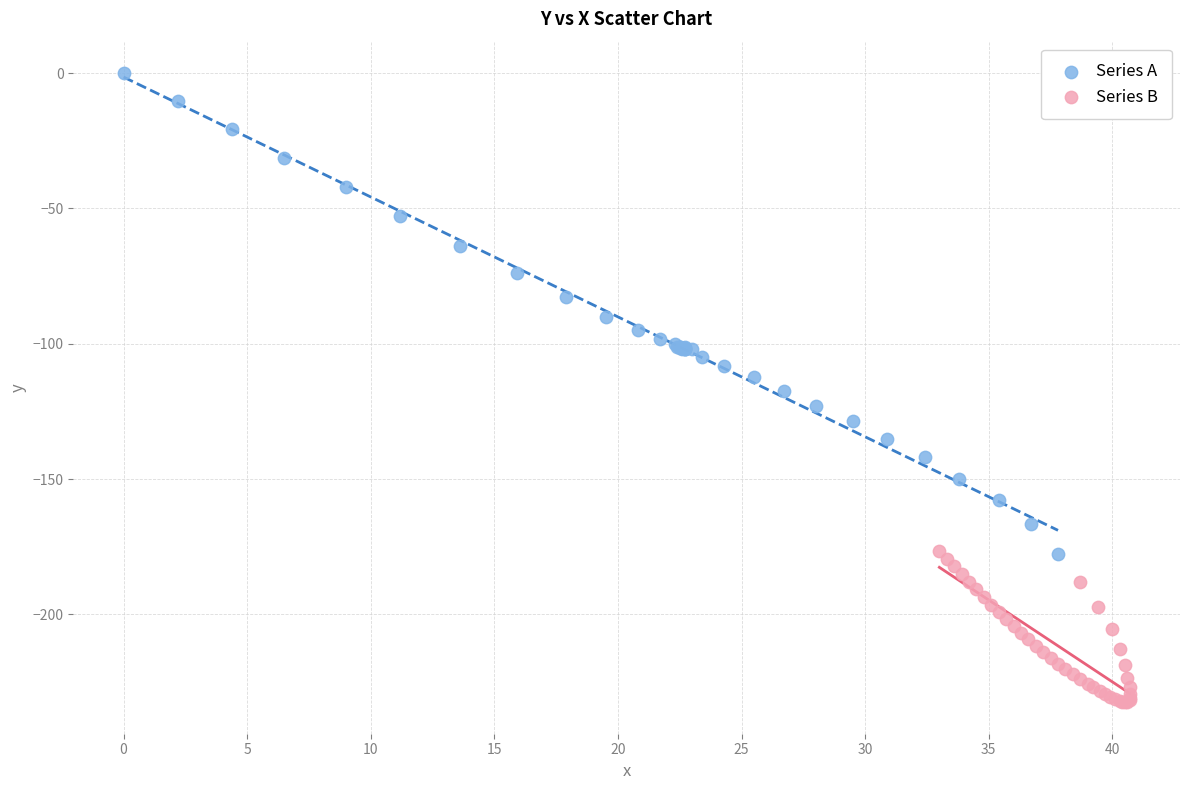

Which series has the largest Y range (max minus min)?

Series A